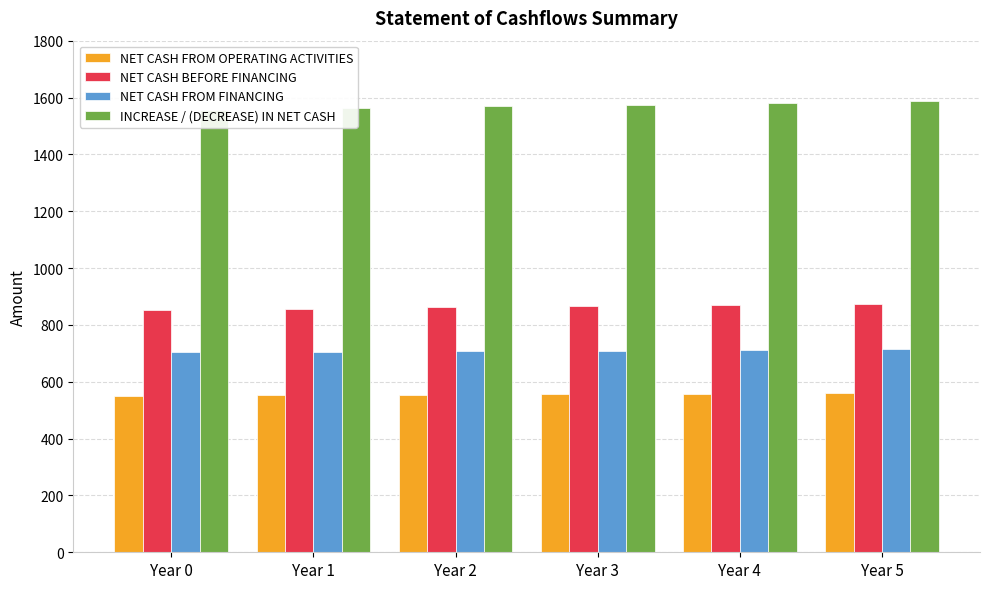

At which label does NET CASH BEFORE FINANCING reach its peak?

Year 5